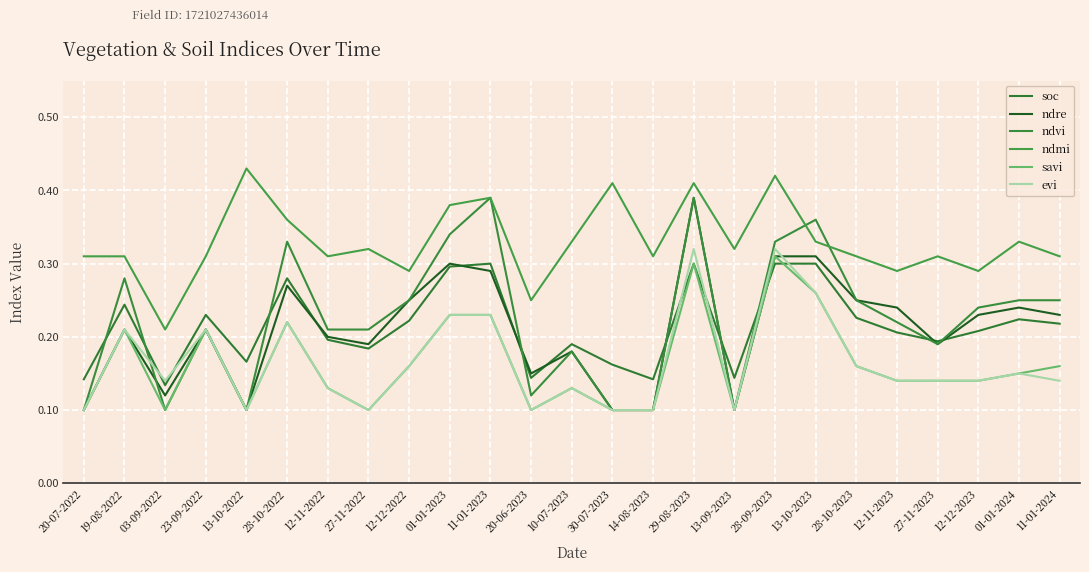

How many lines are shown in the chart?

6